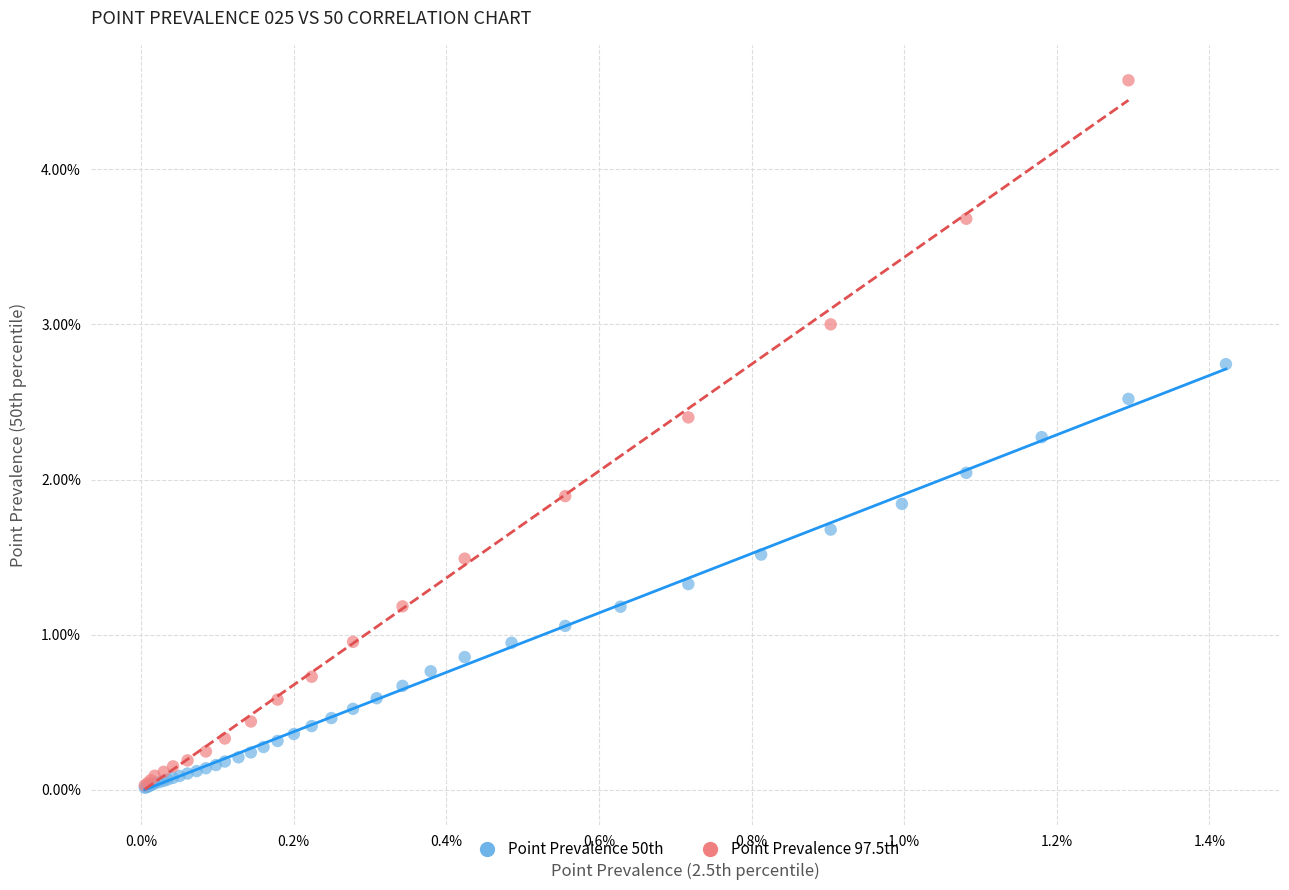

What are all the series names shown in the legend?

Point Prevalence 50th, Point Prevalence 97.5th